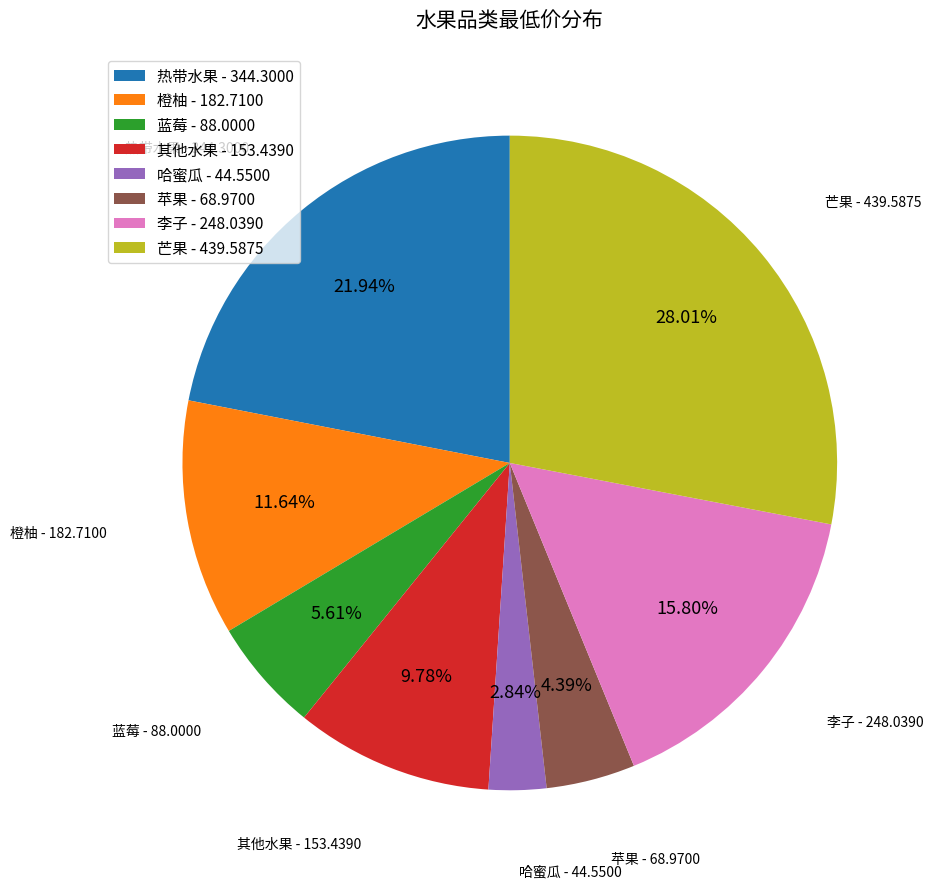

Which category has the biggest portion of the pie?

芒果 - 439.5875